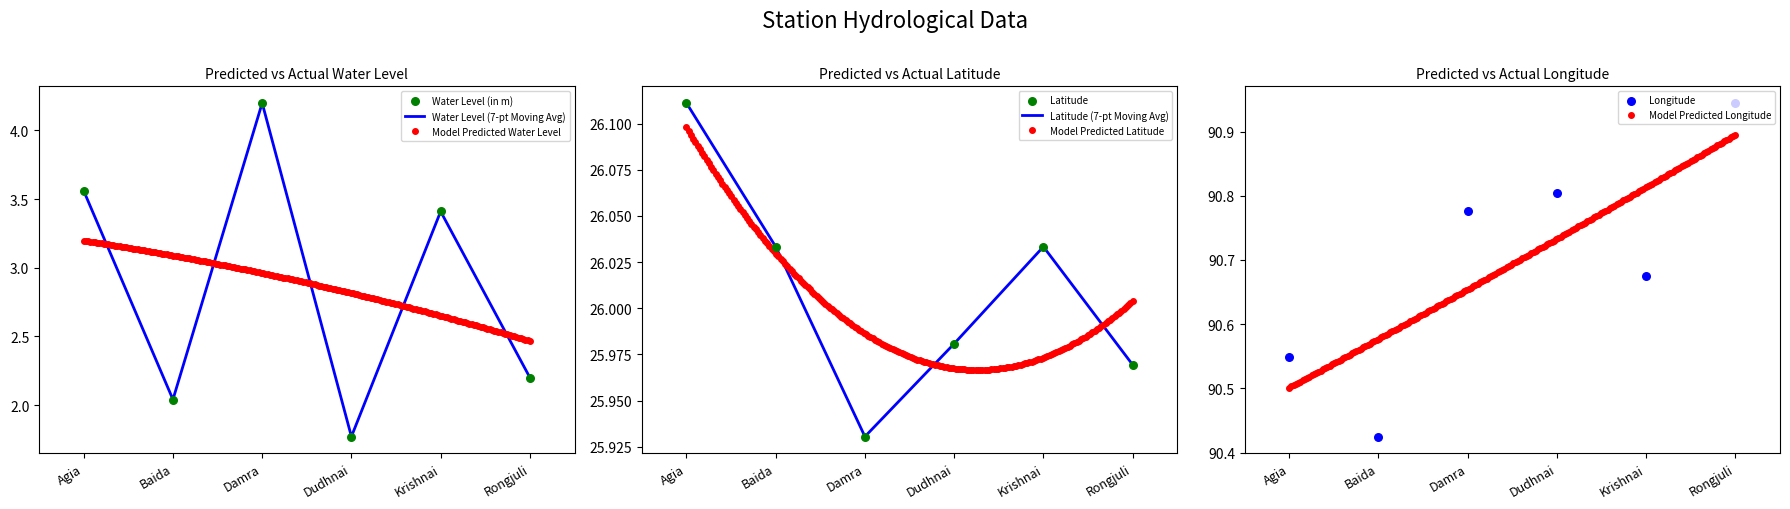

What is the total value across all series at Dudhnai?

118.6